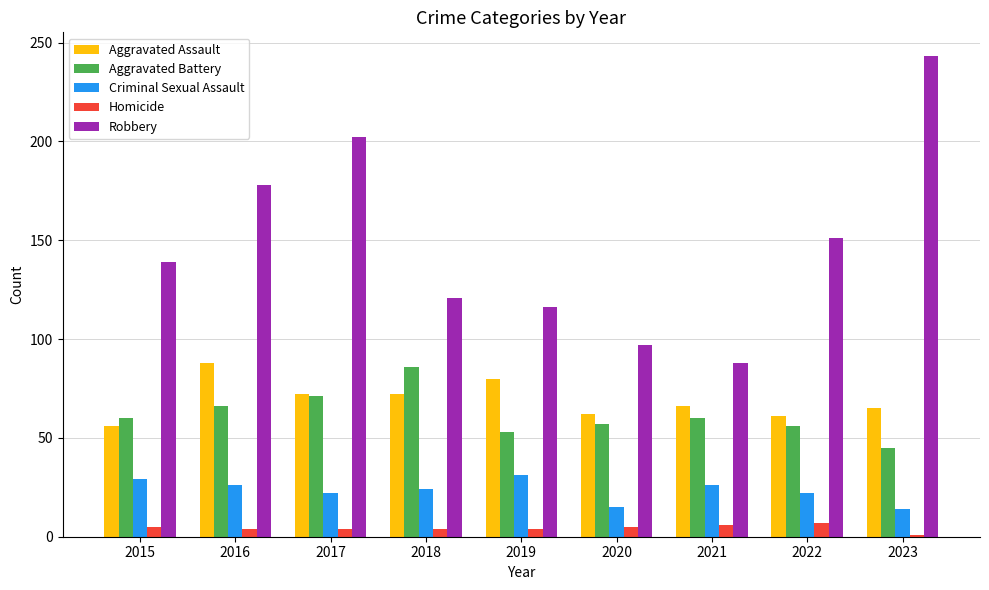

Which series has the largest range (max minus min)?

Robbery